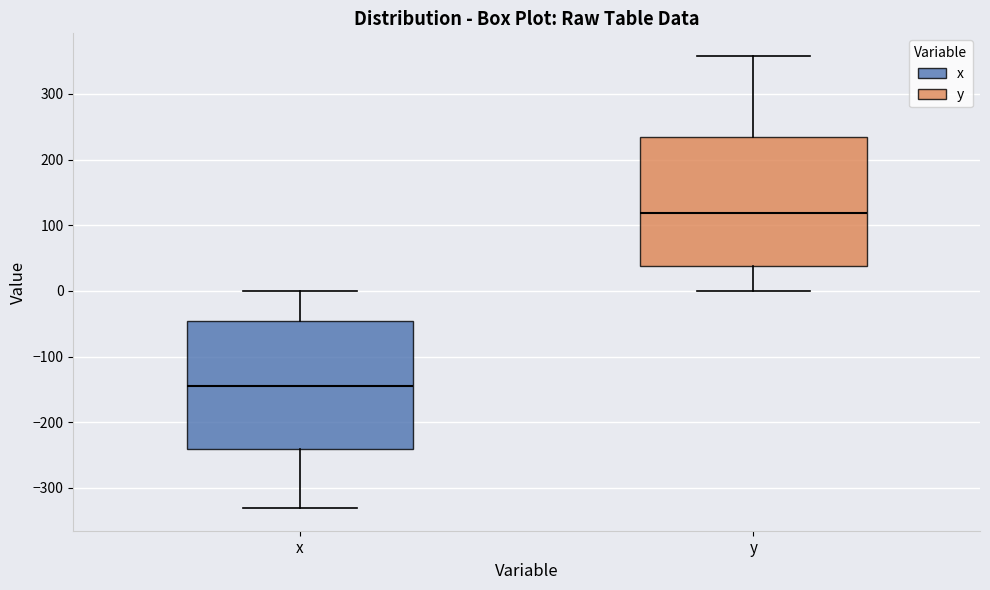

Where does the upper whisker of the box for y end on the y-axis? The values are not printed on the chart, so give them approximately, as read against the axis.

360